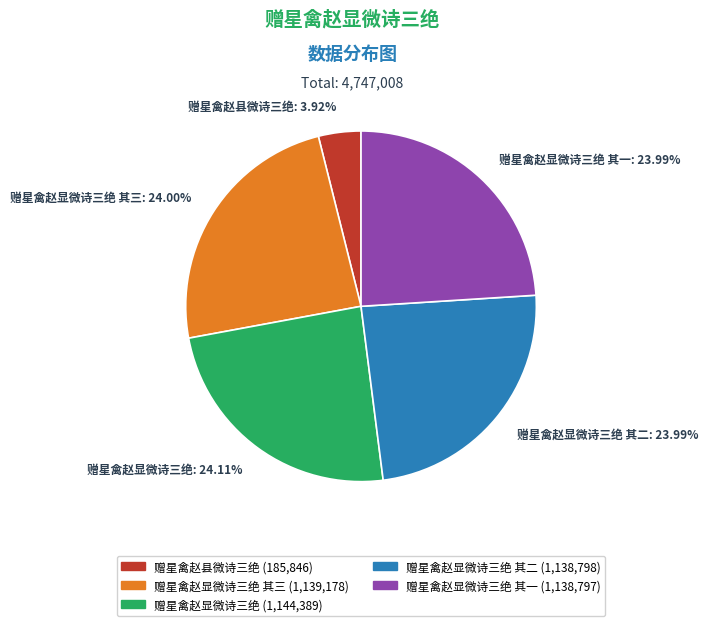

The 赠星禽赵显微诗三绝 slice represents 11% of the pie. True or false?

False